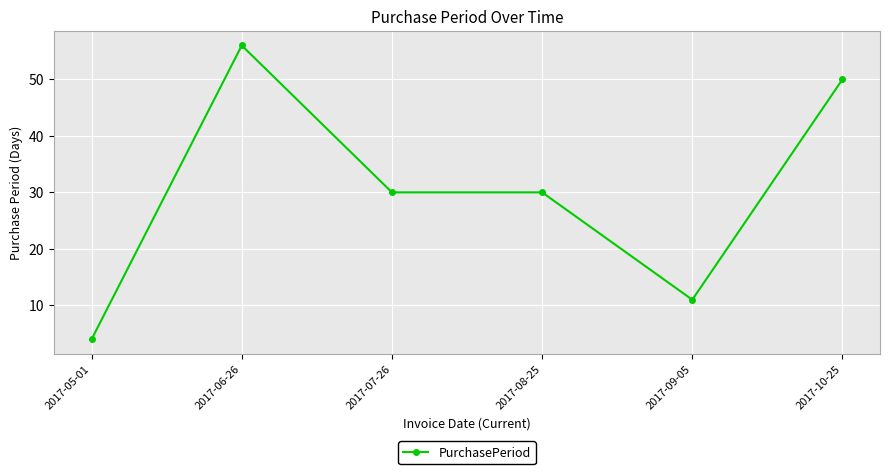

Does the chart display data point markers on the line(s)?

Yes